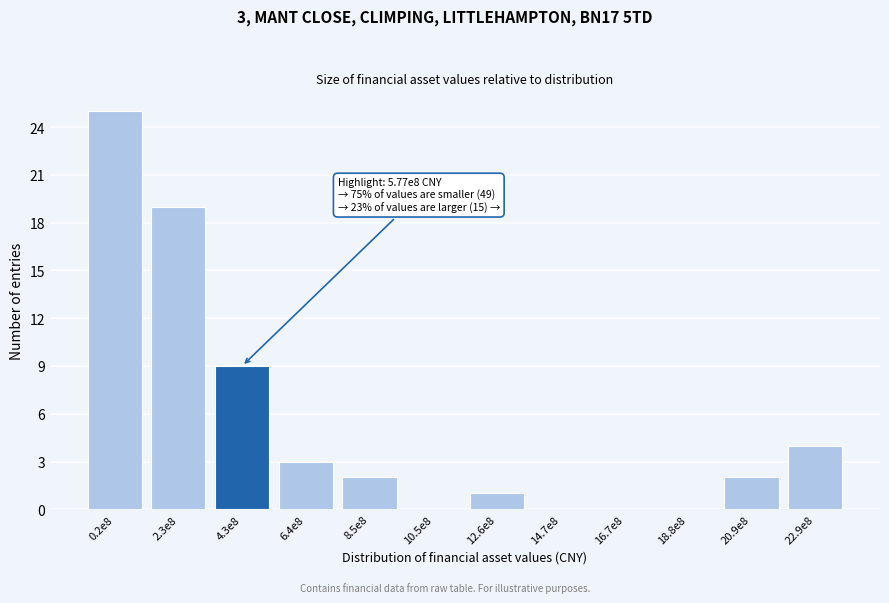

Reading left to right, extract all data points from this chart.

0.2e8=25	2.3e8=19	4.3e8=9	6.4e8=3	8.5e8=2	10.5e8=0	12.6e8=1	14.7e8=0	16.7e8=0	18.8e8=0	20.9e8=2	22.9e8=4